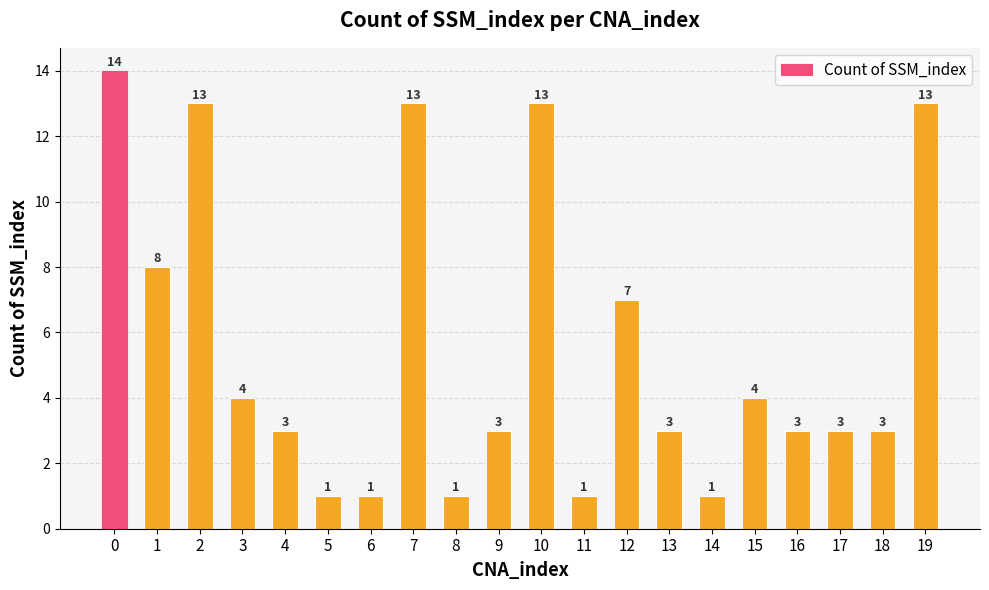

What is the maximum value shown in the chart?

14